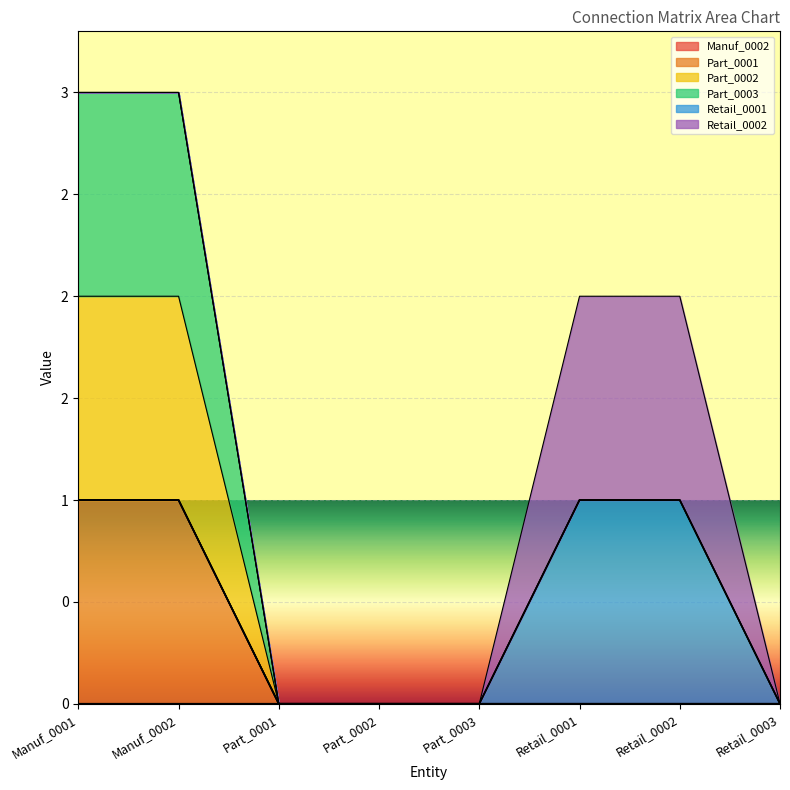

Does the chart display data point markers on the line(s)?

No